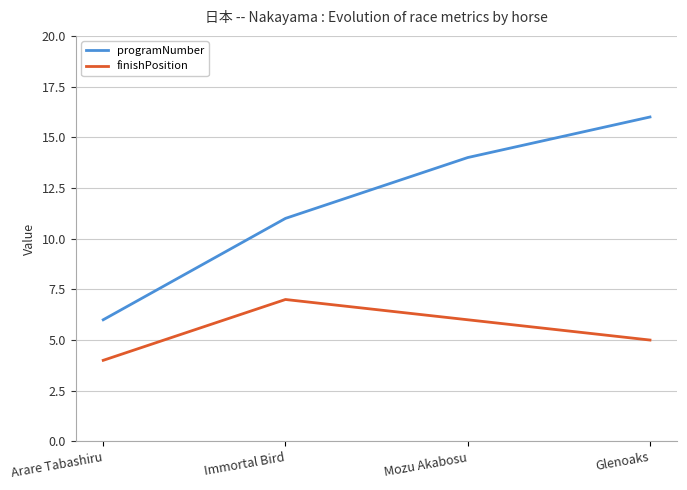

How many lines are shown in the chart?

2